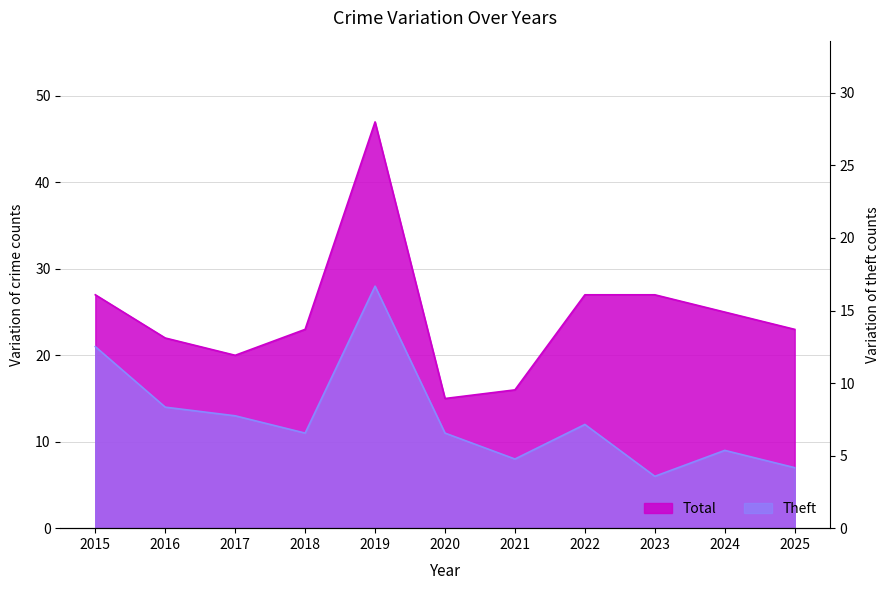

True or false: Theft has a value of 12 at 2022.

True